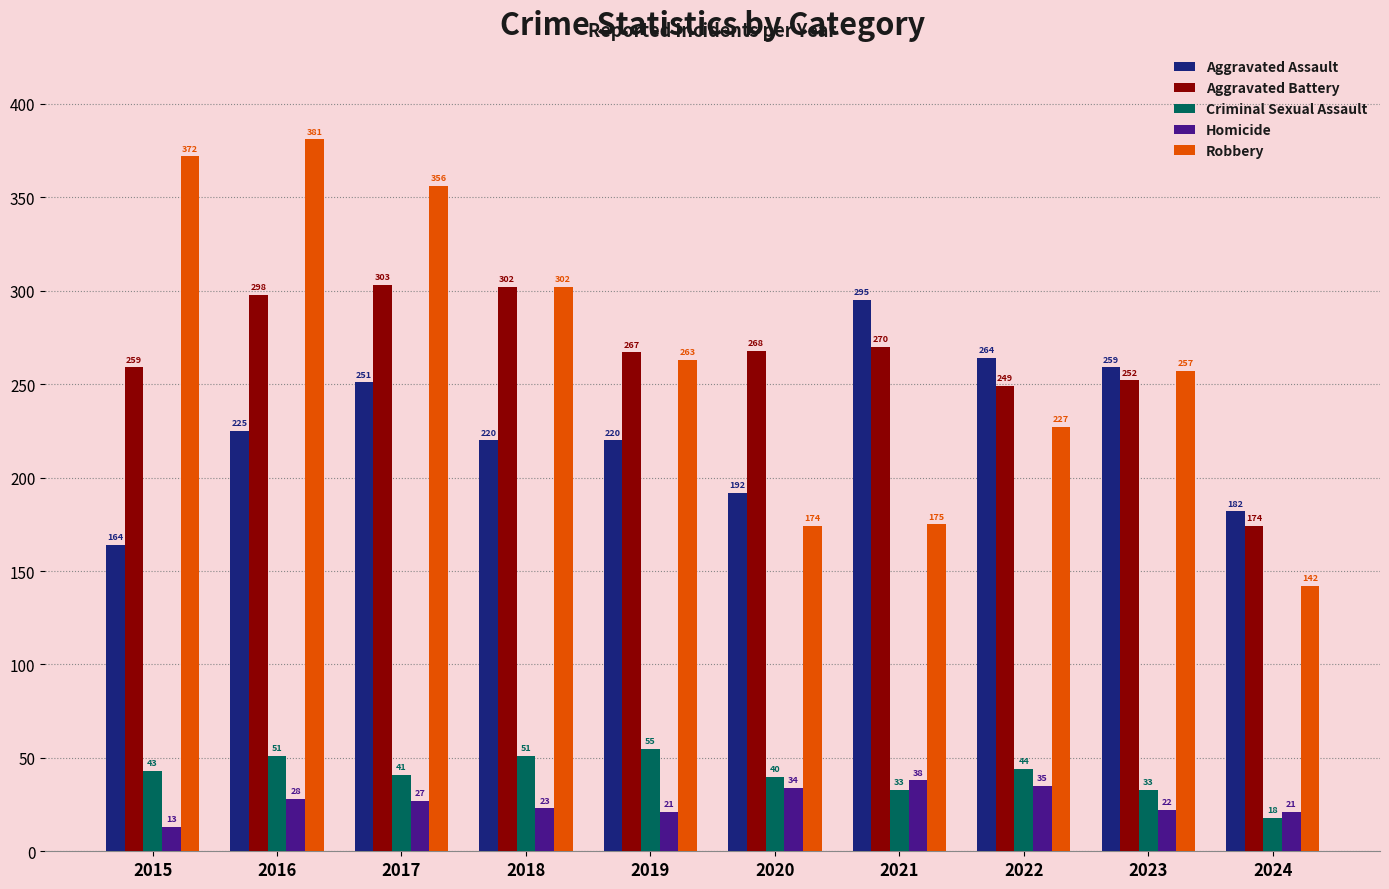

Is the value of Homicide at 2018 greater than the value of Robbery at 2019?

No